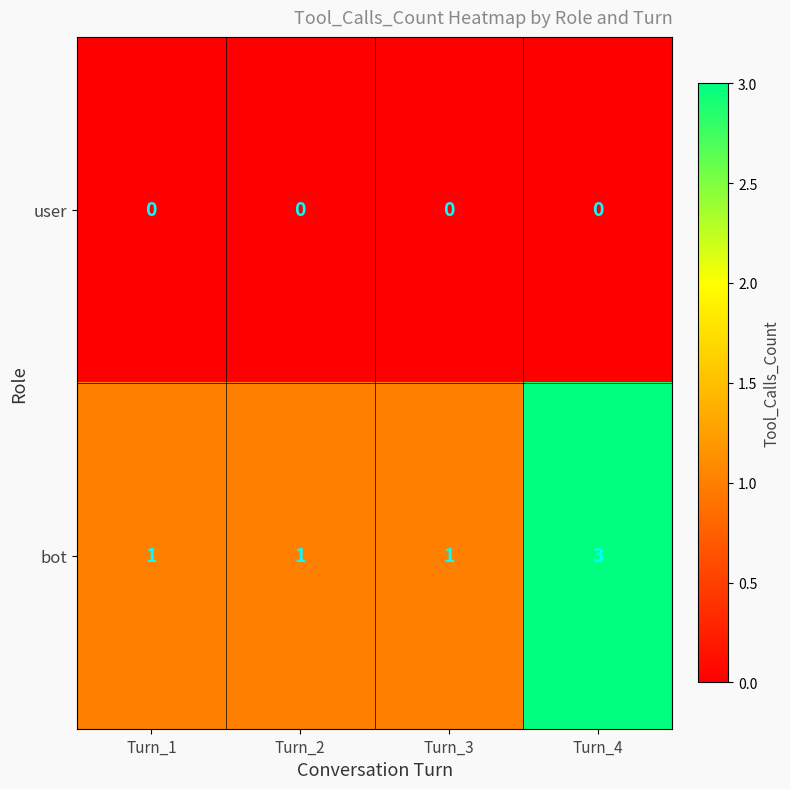

Rank the series by their average value, from highest to lowest.

bot, user